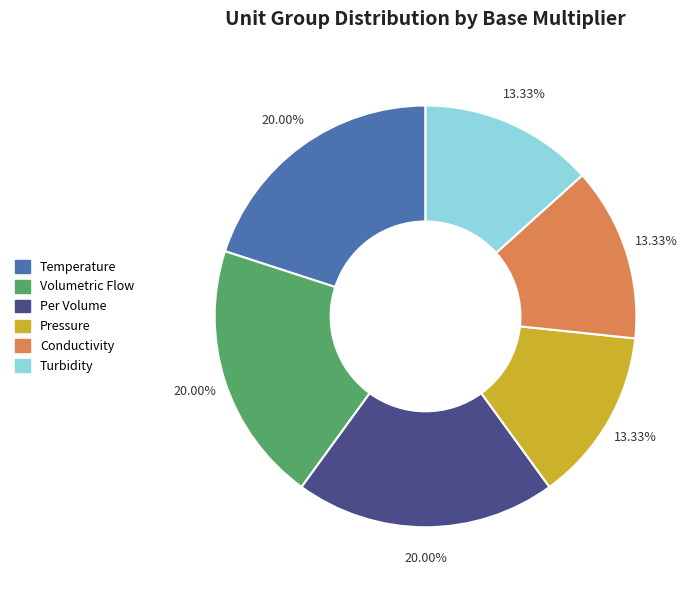

To the nearest percent, what is the average slice percentage?

17%